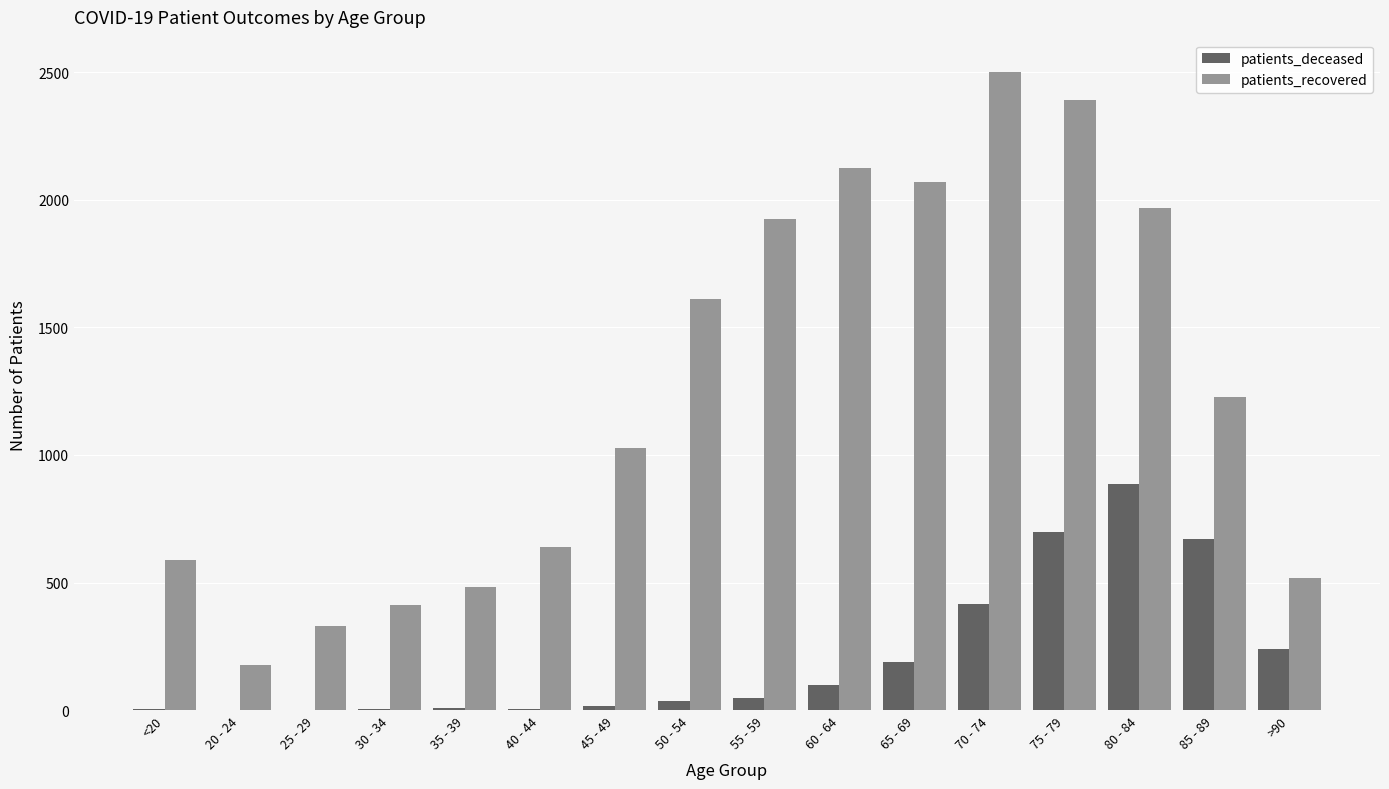

What is the difference between the patients_recovered values at 40 - 44 and 45 - 49?

390